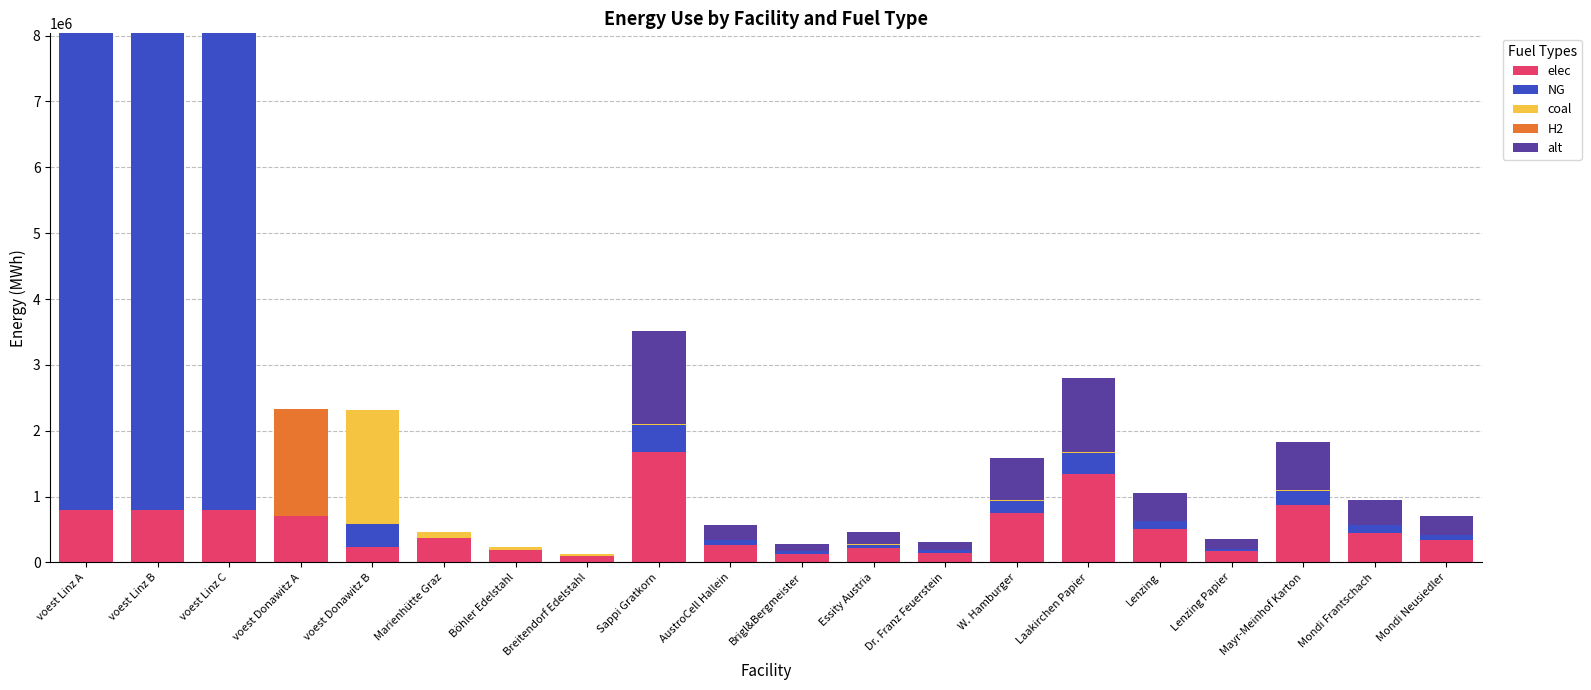

What is the maximum value for elec?

1672999.2